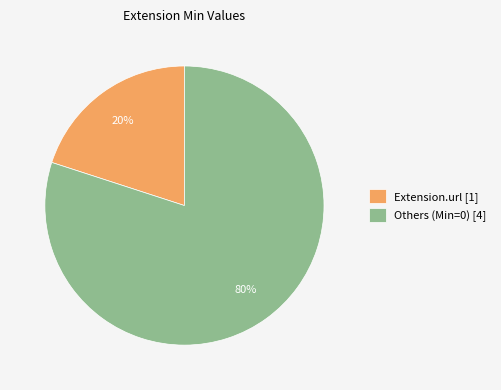

True or false: Extension.url [1] accounts for 20% of the total.

True